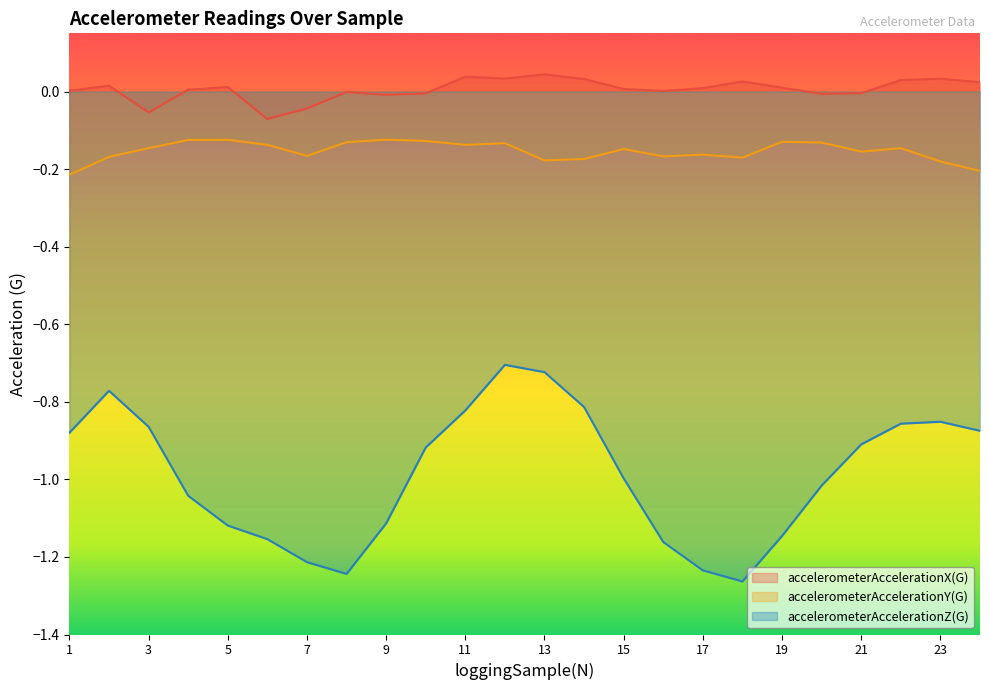

True or false: accelerometerAccelerationY(G) and accelerometerAccelerationX(G) cross at least once.

False